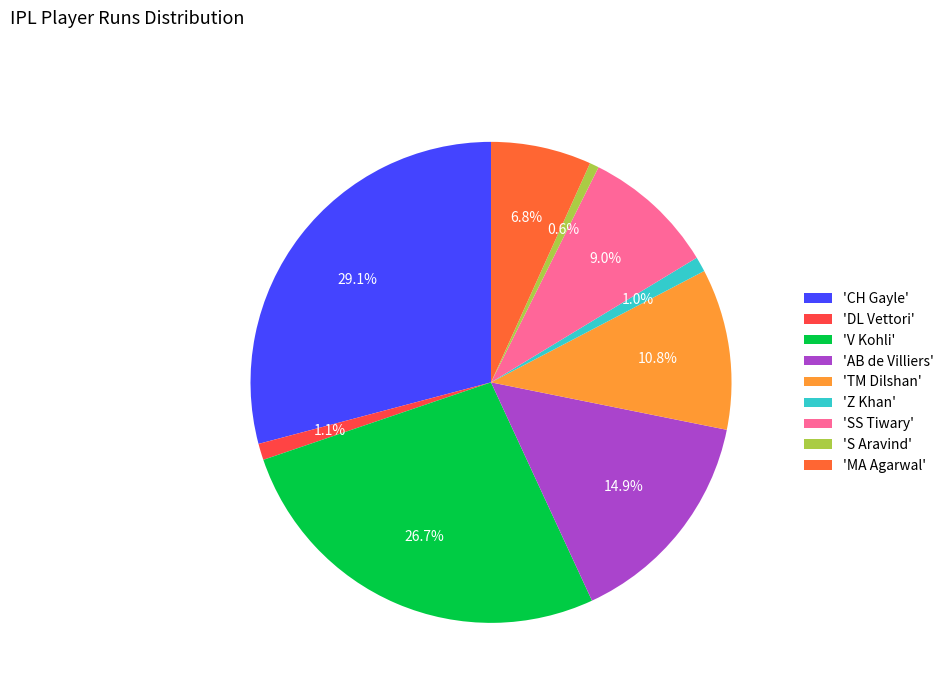

Count the number of slices in the pie.

9